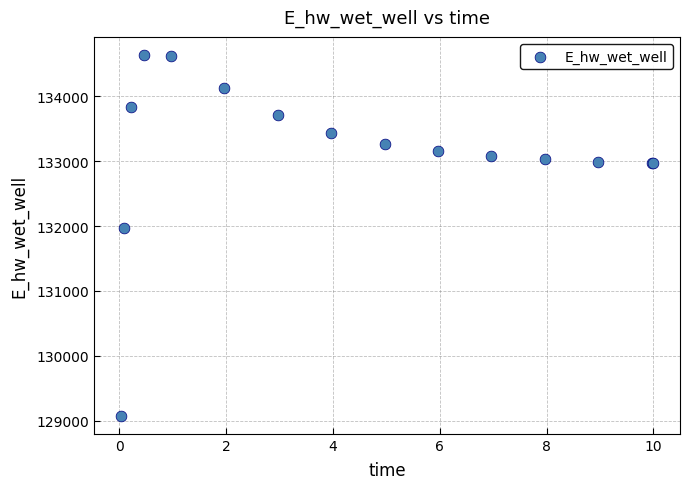

What Y value in the scatter plot is closest to 131857?

131978.4